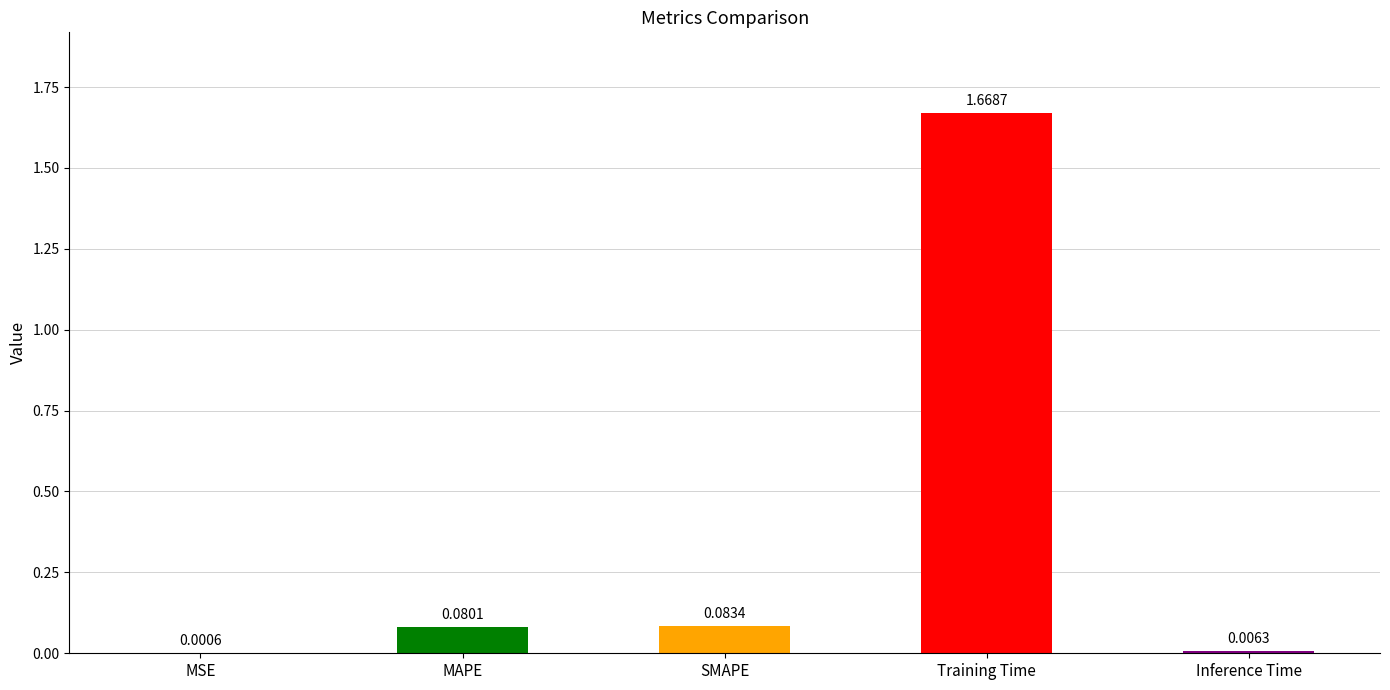

What is the sum of all values?

1.8